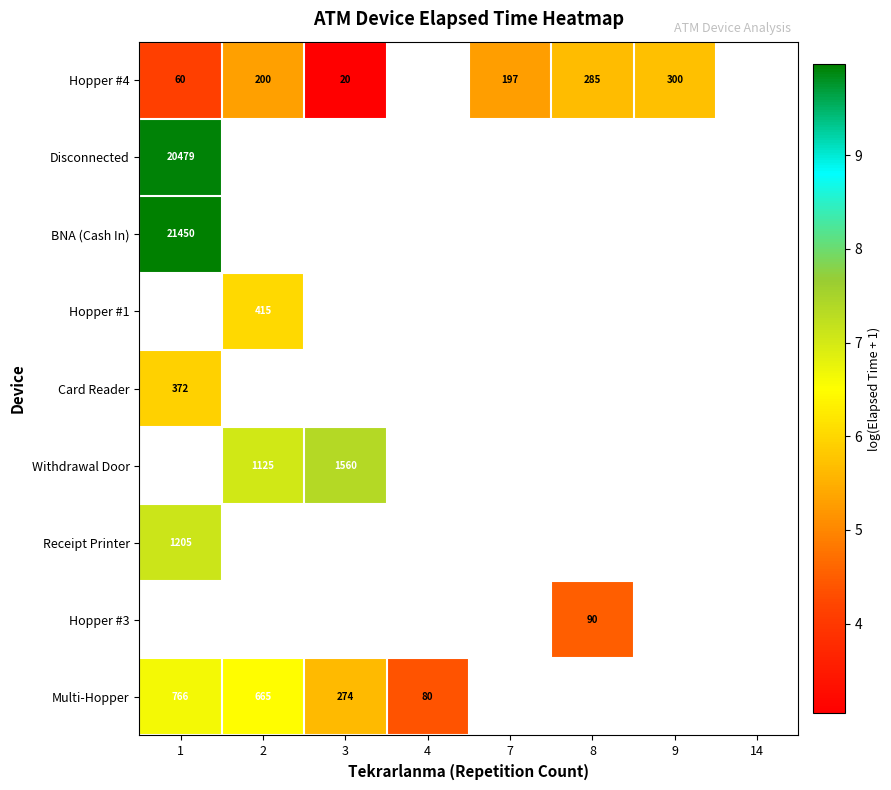

What is the maximum value shown in the chart?

10.0